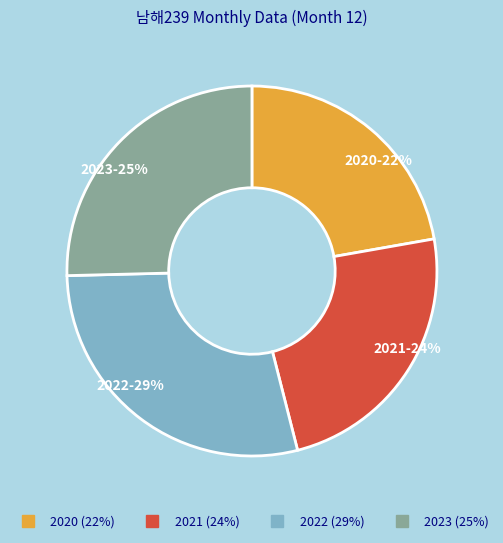

Combined, do 2023 and 2021 account for over 50%?

No